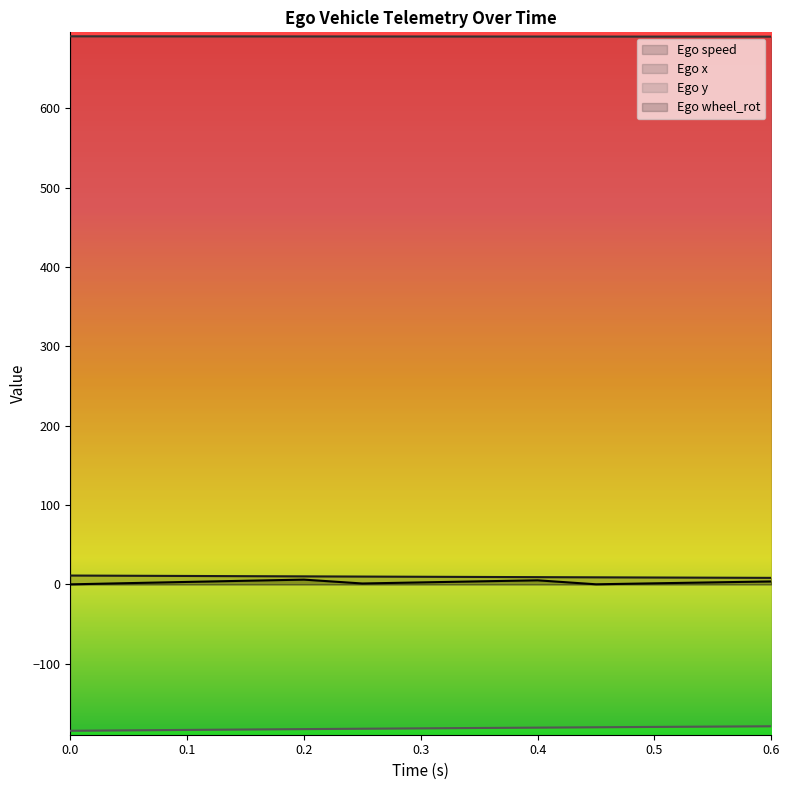

The Ego wheel_rot series shows 3.8 at 0.35. True or false?

True